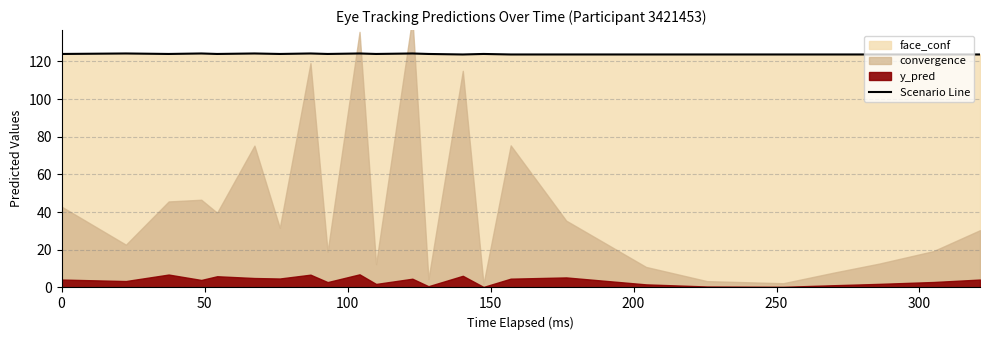

How many points are higher than both their immediate neighbors (excluding endpoints)?

7